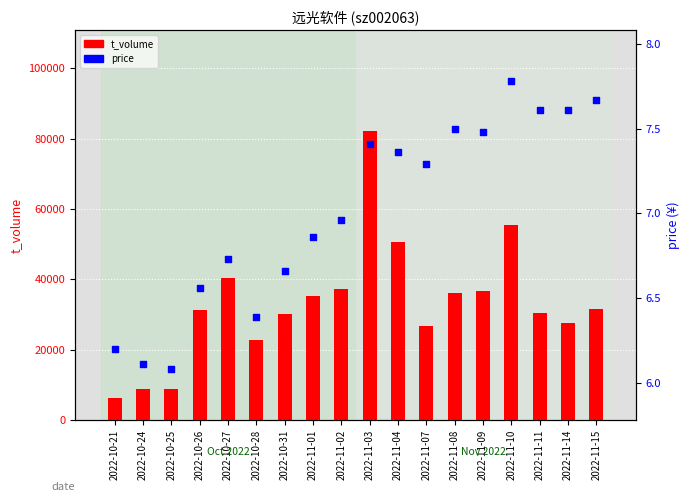

What is the total value across all series at 2022-11-08?

36114.5